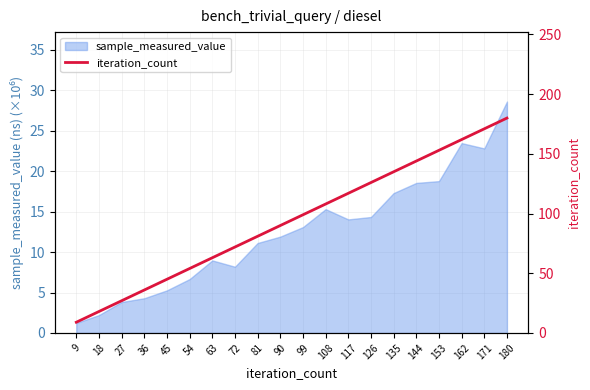

What is the highest value of the sample_measured_value series?

28.6